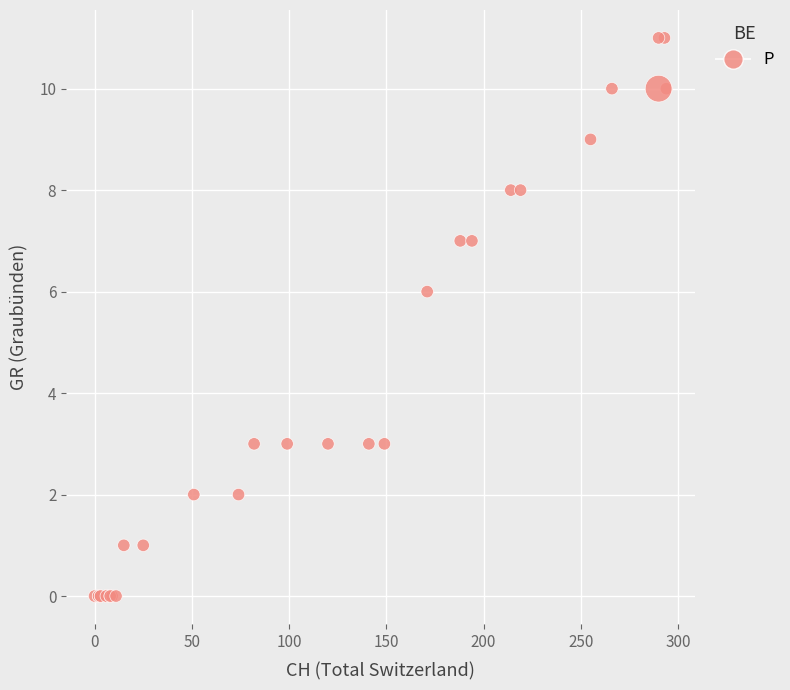

What Y value in the scatter plot is closest to 5?

6